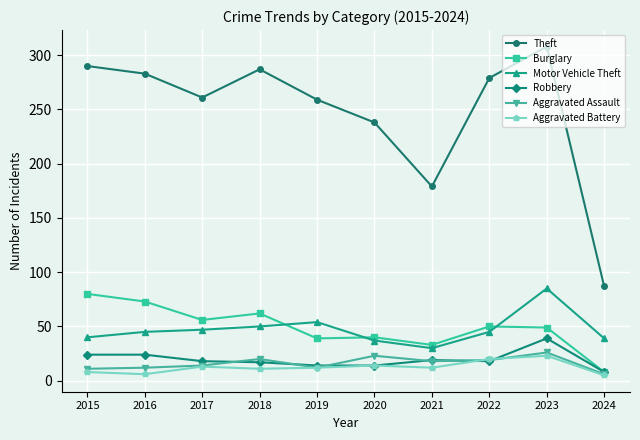

Which series has the widest spread of values?

Theft